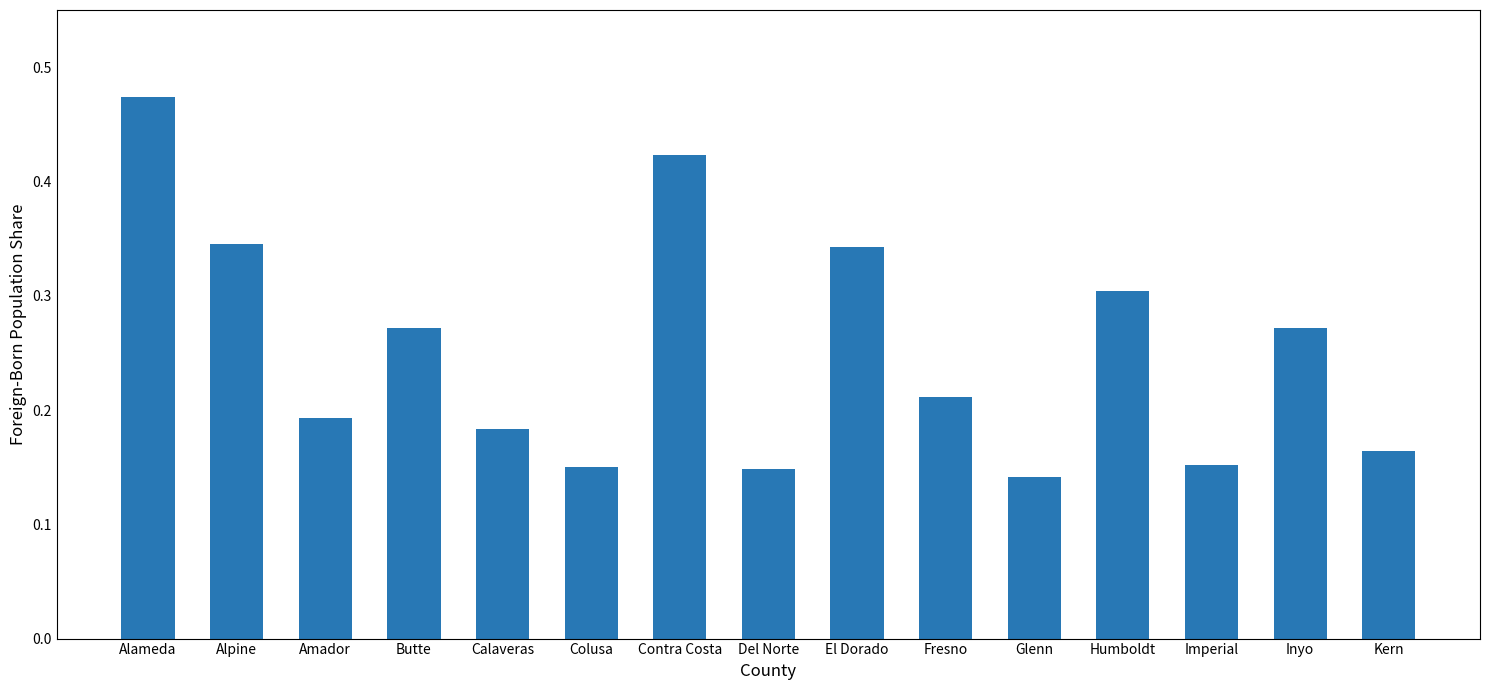

Between Calaveras and Kern, which is larger?

Calaveras